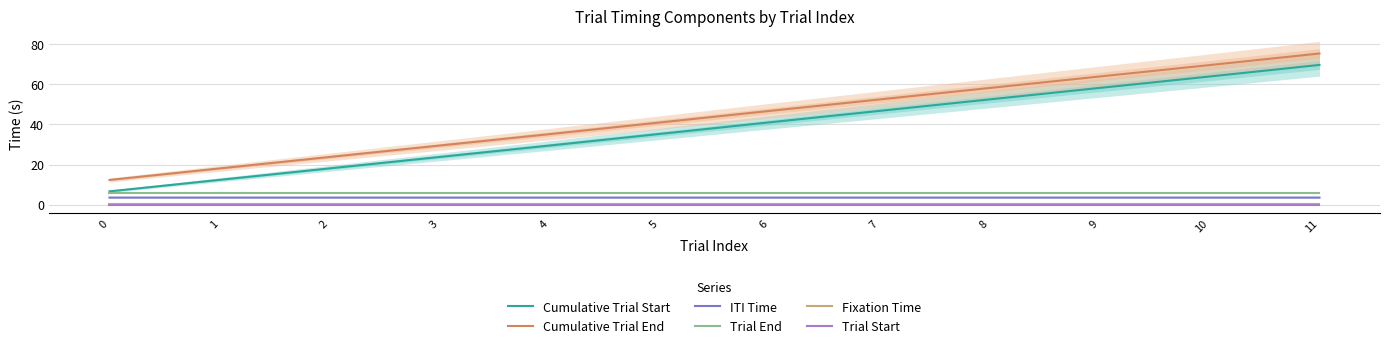

The value of ITI Time at 8 is 3.5. True or false?

True